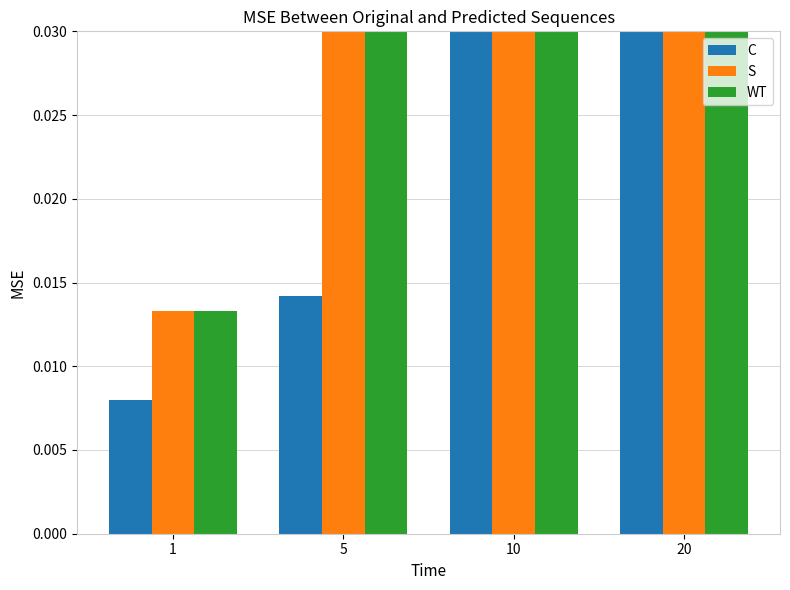

Rank the series by their maximum value, from lowest to highest.

C, S, WT